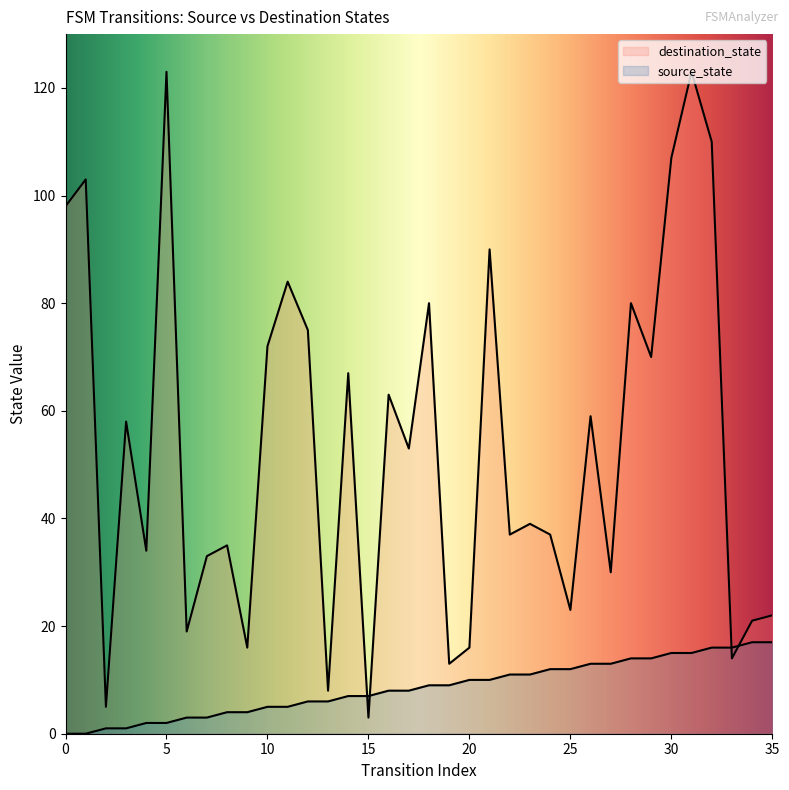

True or false: destination_state has a value of 90 at 21.

True